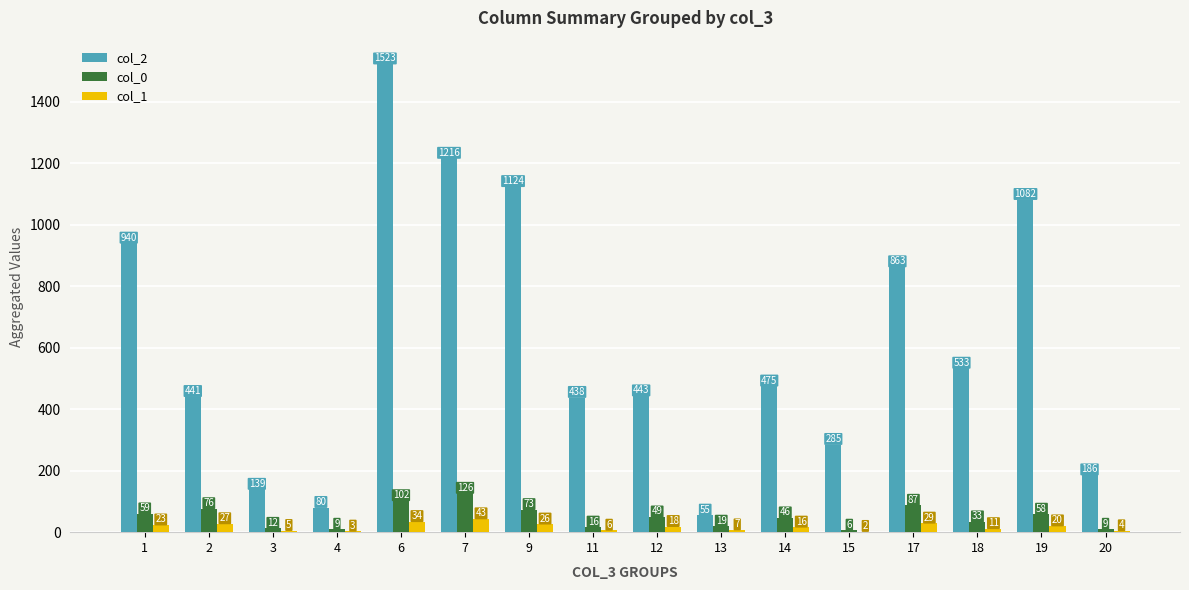

Reading left to right, transcribe all the data shown in this chart.

col_2: 1=940	2=441	3=139	4=80	6=1523	7=1216	9=1124	11=438	12=443	13=55	14=475	15=285	17=863	18=533	19=1082	20=186
col_0: 1=59	2=76	3=12	4=9	6=102	7=126	9=73	11=16	12=49	13=19	14=46	15=6	17=87	18=33	19=58	20=9
col_1: 1=23	2=27	3=5	4=3	6=34	7=43	9=26	11=6	12=18	13=7	14=16	15=2	17=29	18=11	19=20	20=4